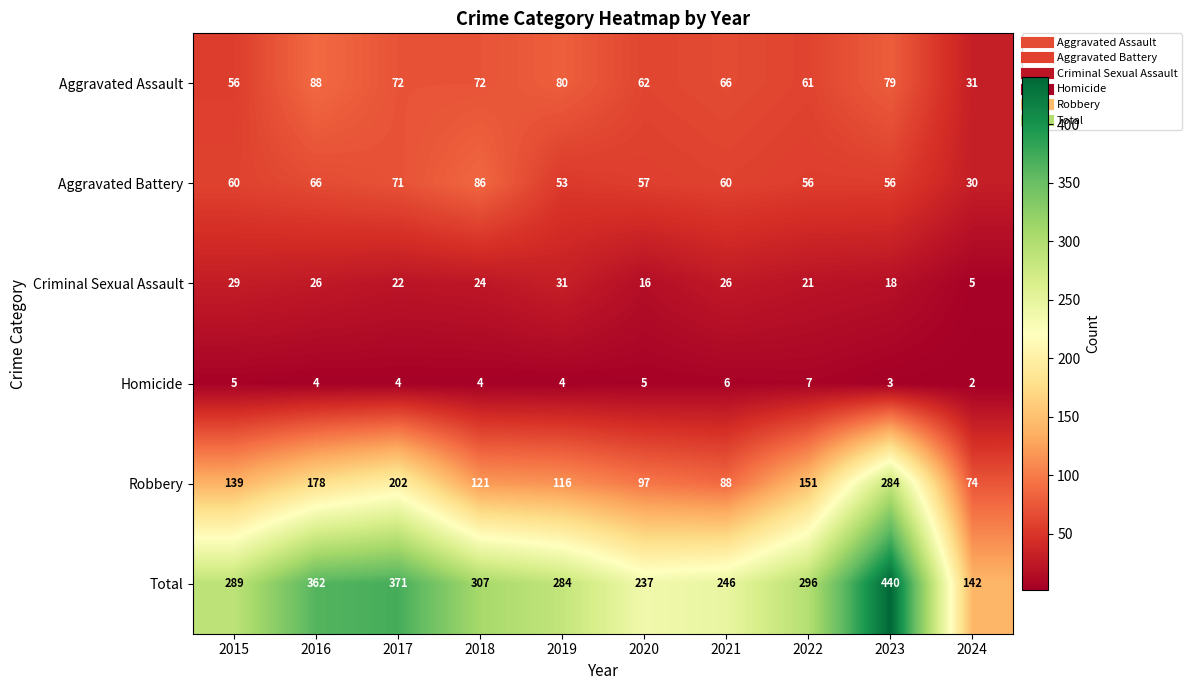

At which label does Criminal Sexual Assault first exceed 24?

2015